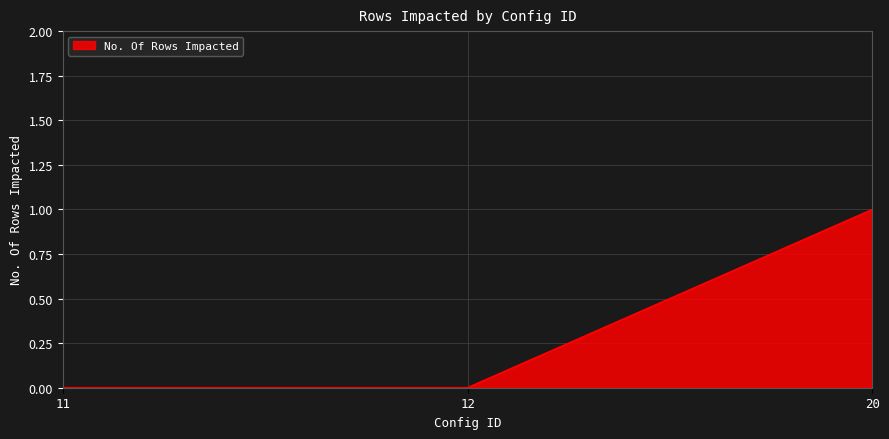

Which category has the highest value across all series?

20